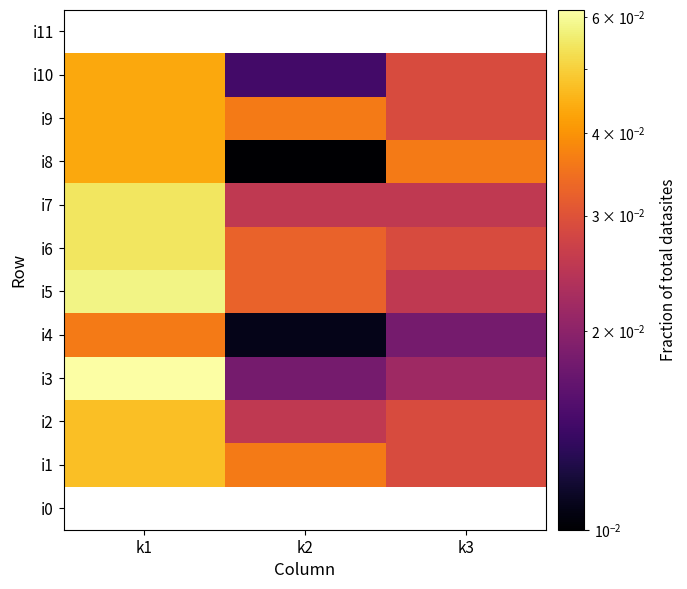

Which series has the largest range (max minus min)?

i3